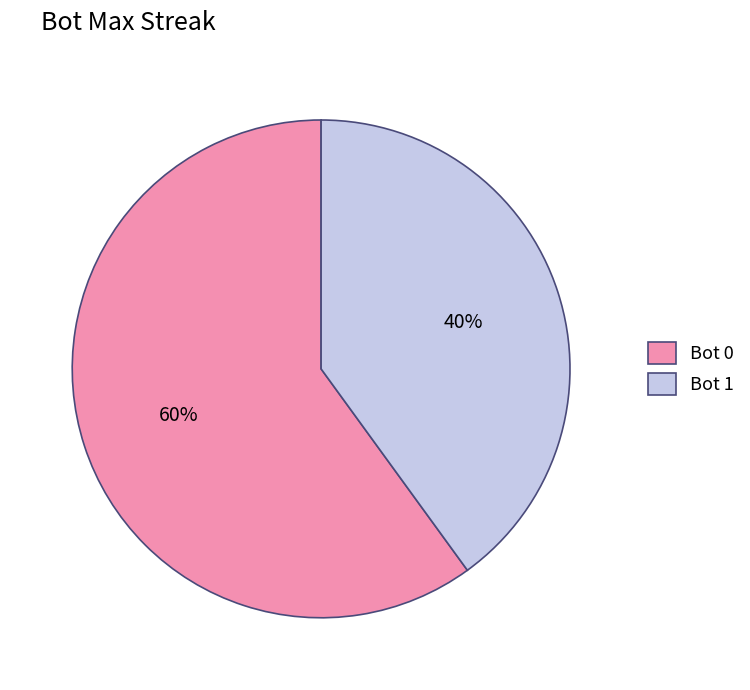

Rank the categories by value from lowest to highest.

Bot 1, Bot 0